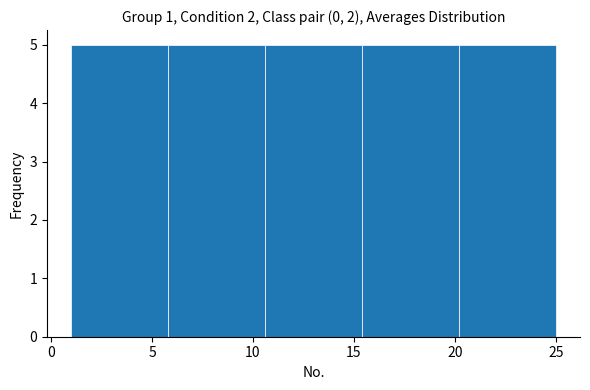

Reading left to right, list every bar in this chart as the range it spans on the x-axis followed by its height. Neither the bar edges nor the heights are printed on the chart, so give them approximately, as read against the axes.

1.0 to 5.8: 5
5.8 to 10.6: 5
10.6 to 15.4: 5
15.4 to 20.2: 5
20.2 to 25.0: 5